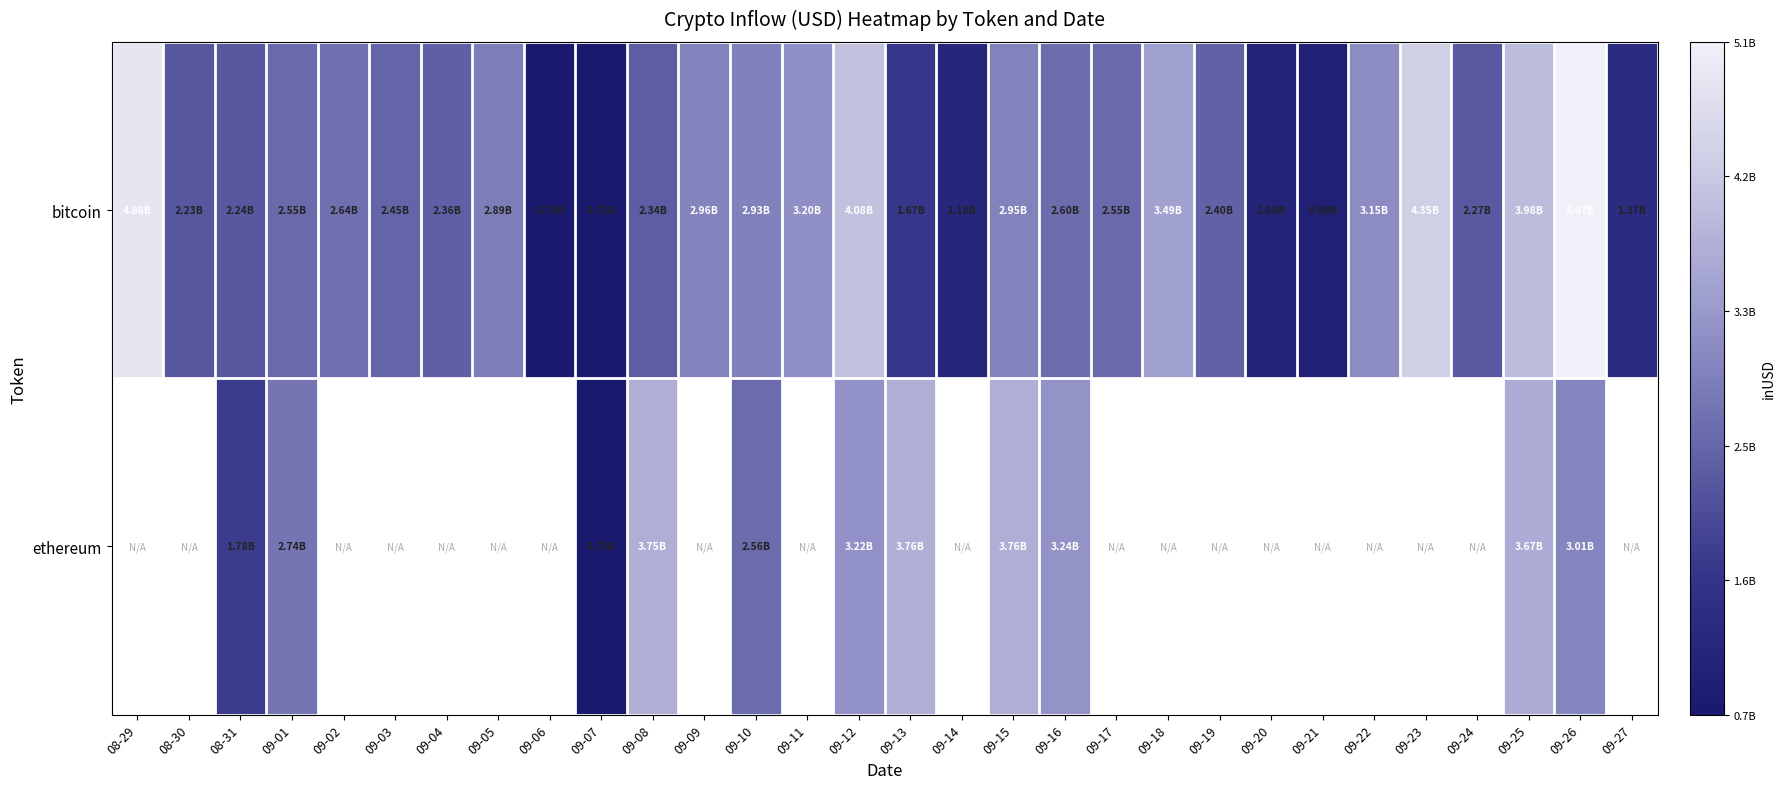

The bitcoin series shows 807019511.6 at 09-27. True or false?

False